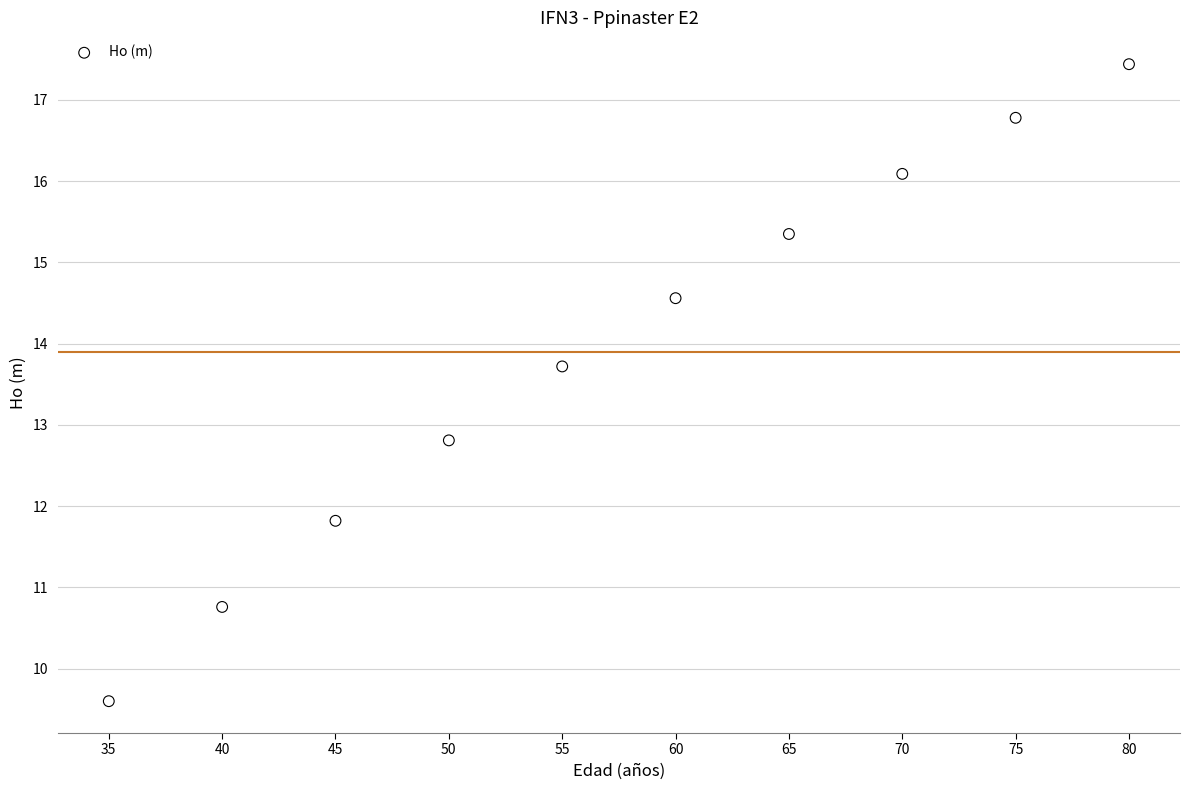

What is the range of Y values (max minus min)?

7.8